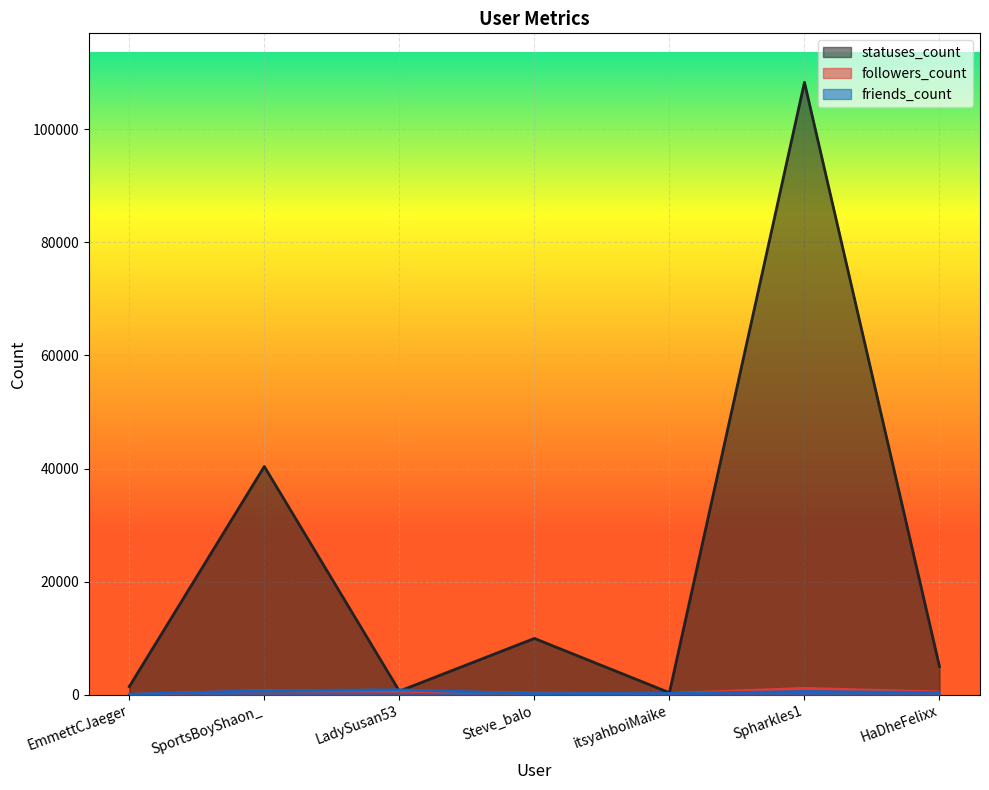

How many interior local peaks does the friends_count series have?

2